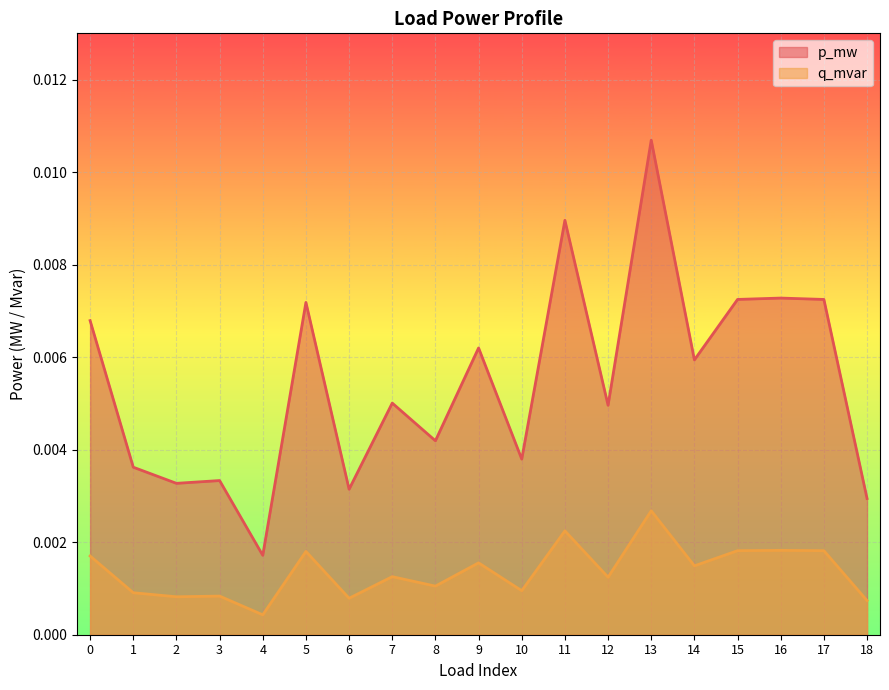

At which label does p_mw reach its minimum?

4